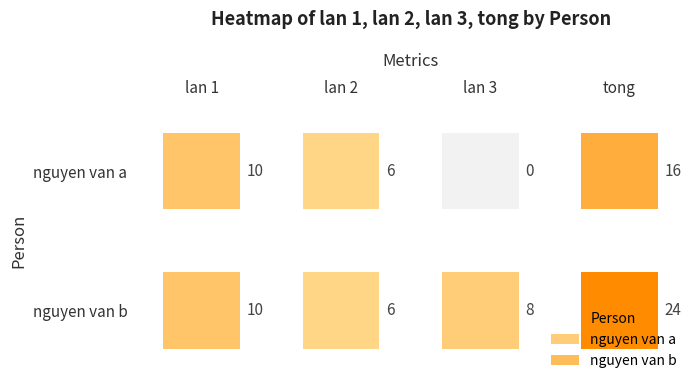

How many data points in nguyen van a are above 10?

1